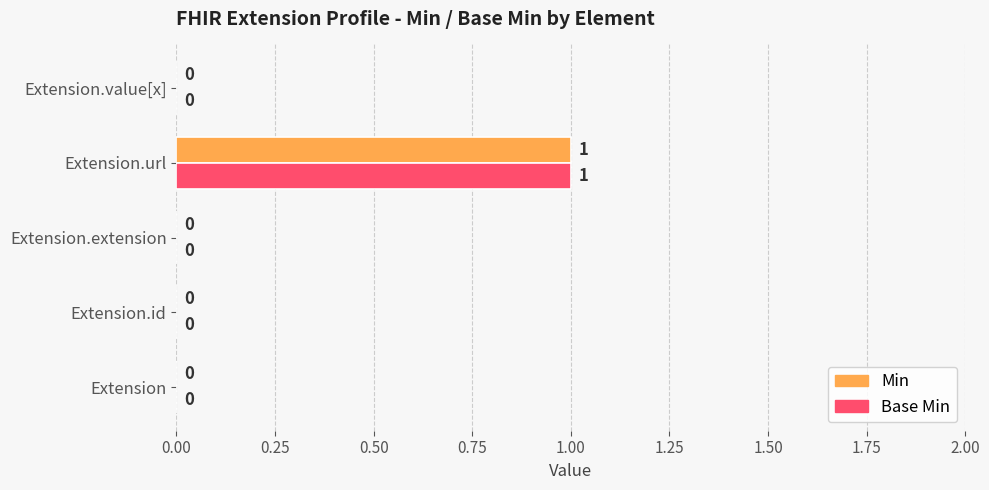

Is the value of Min at Extension.url greater than the value of Base Min at Extension.id?

Yes